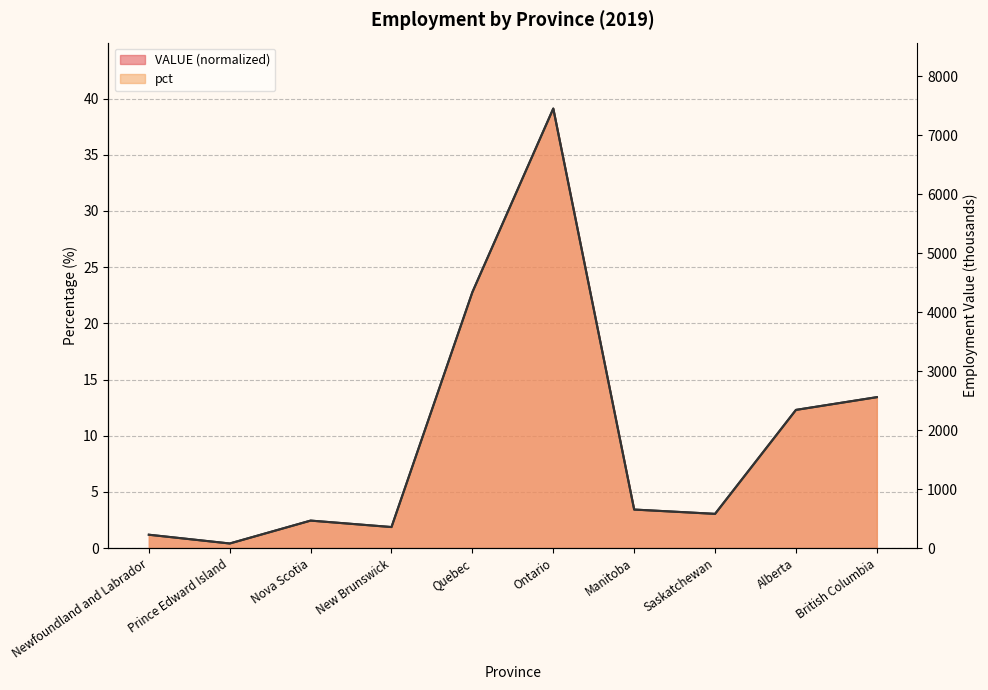

Where does the VALUE series first go above 3?

Quebec